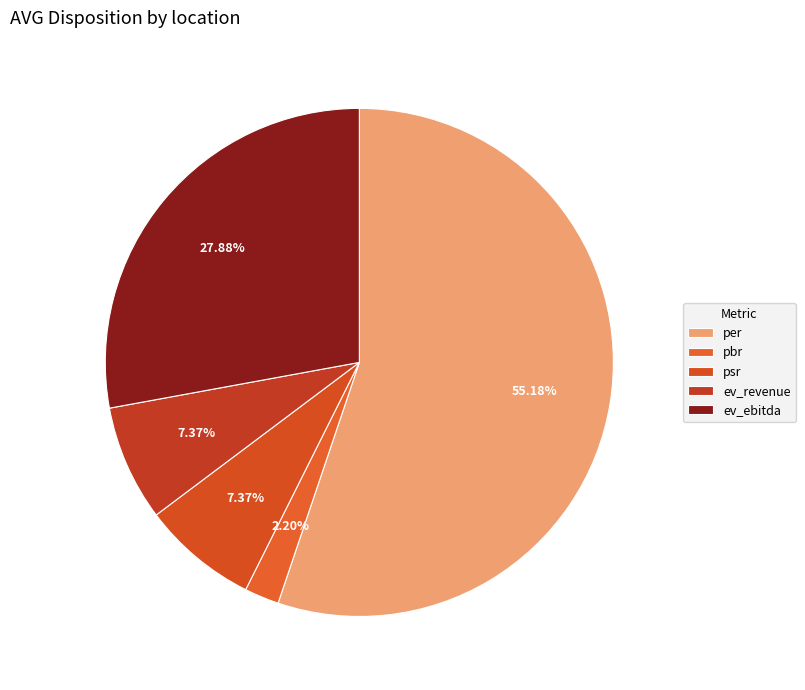

Between ev_ebitda and pbr, which is larger?

ev_ebitda